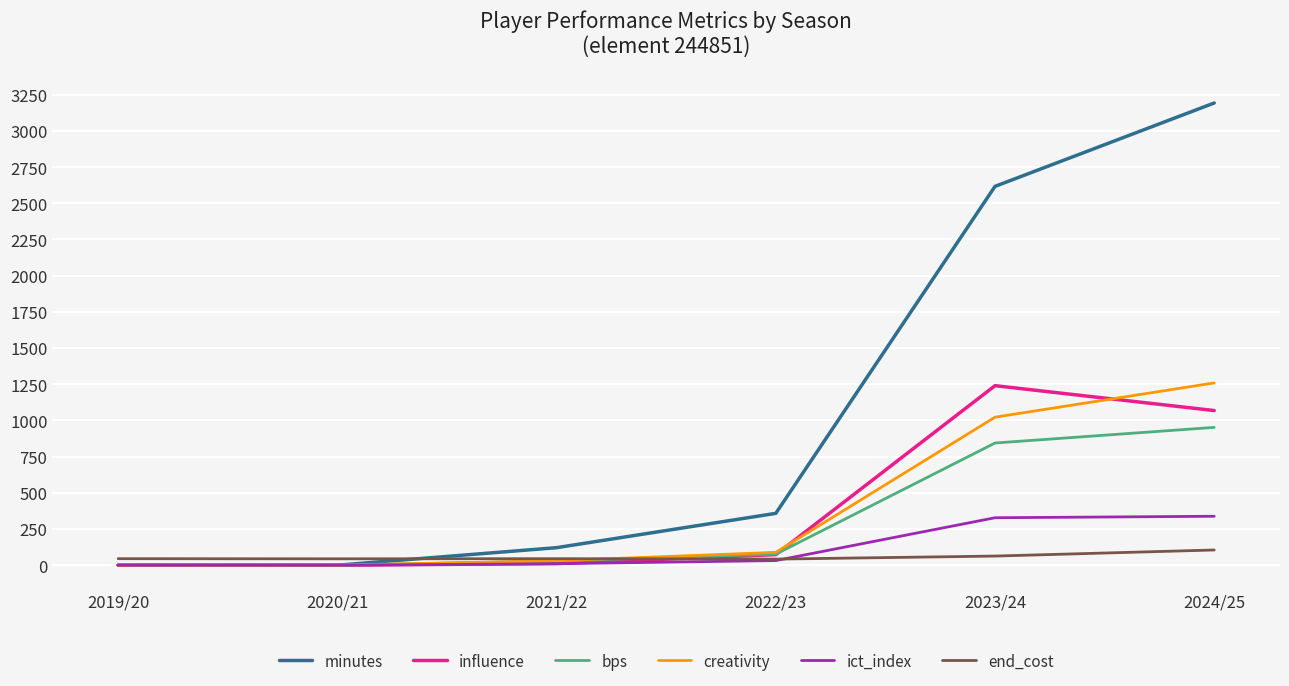

What are all the series names shown in the legend?

minutes, influence, bps, creativity, ict_index, end_cost